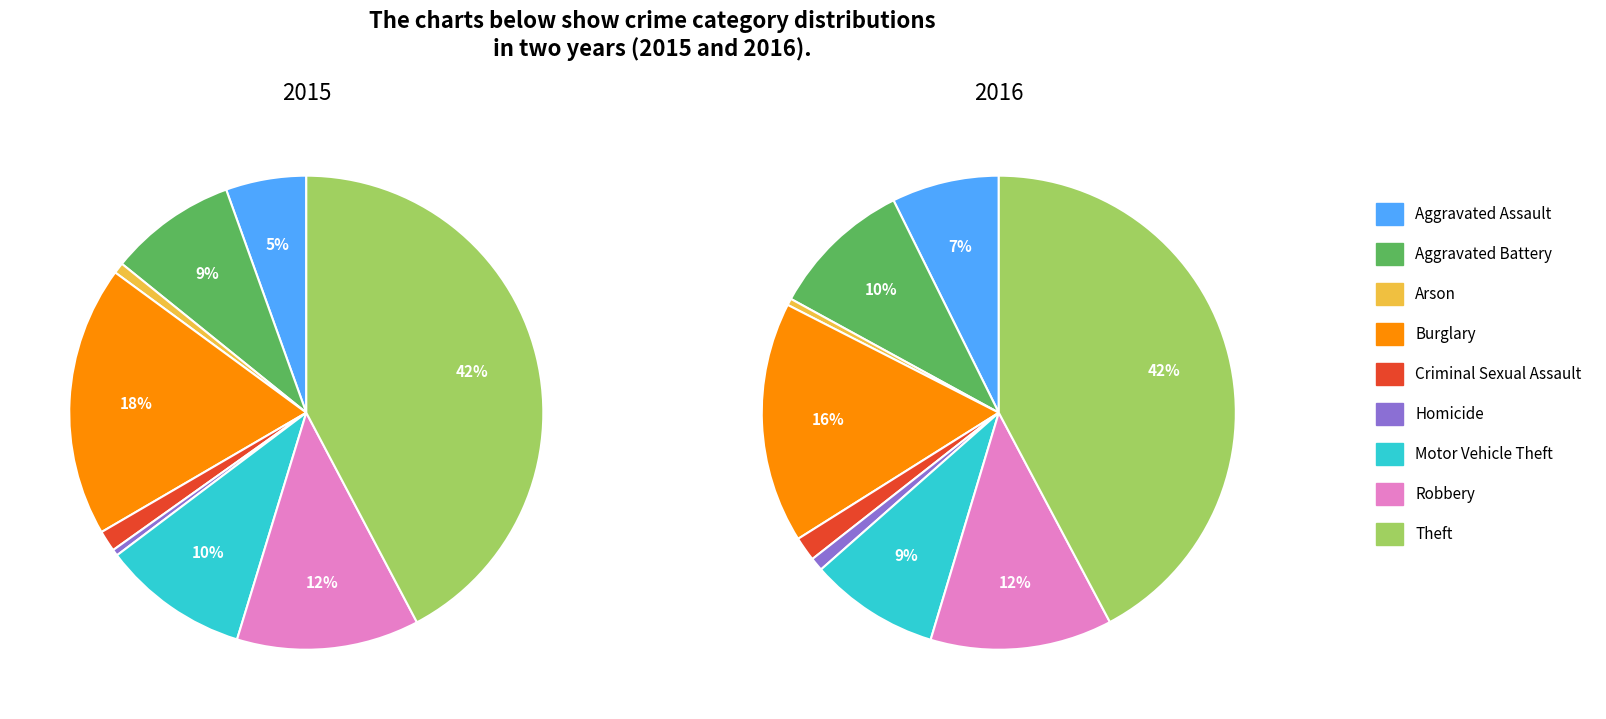

Which category has the biggest portion of the pie?

Theft